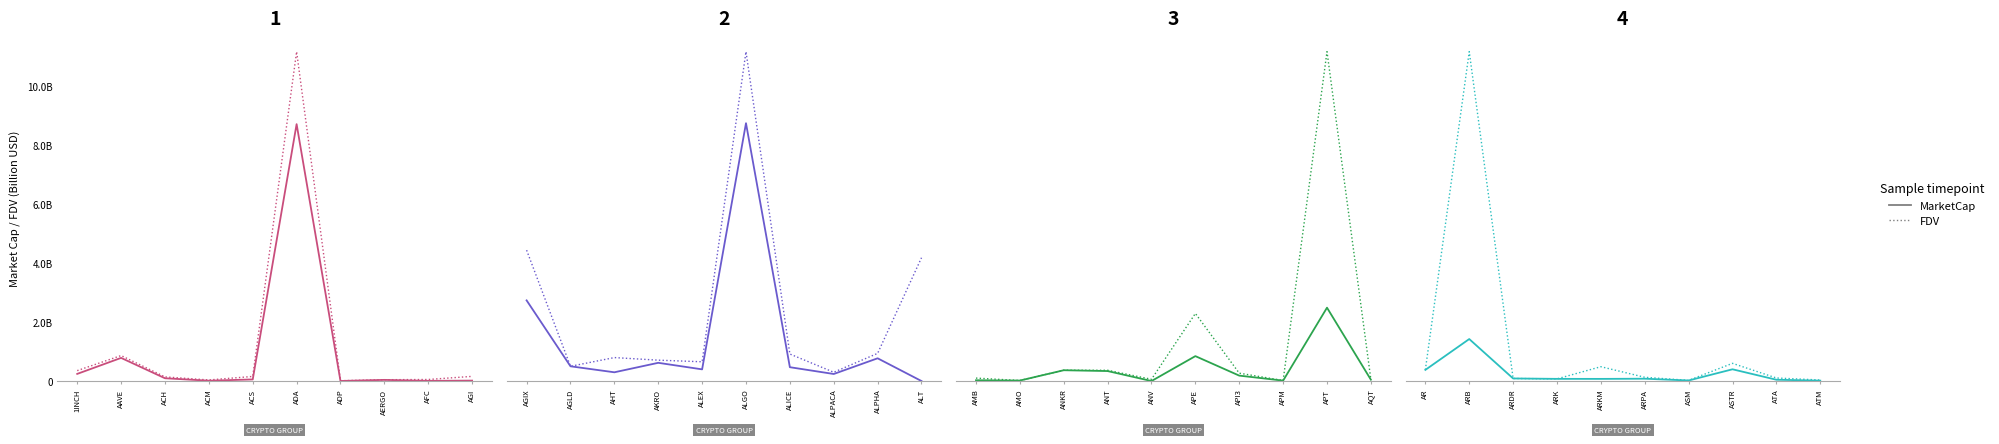

Does the chart have visible grid lines?

No